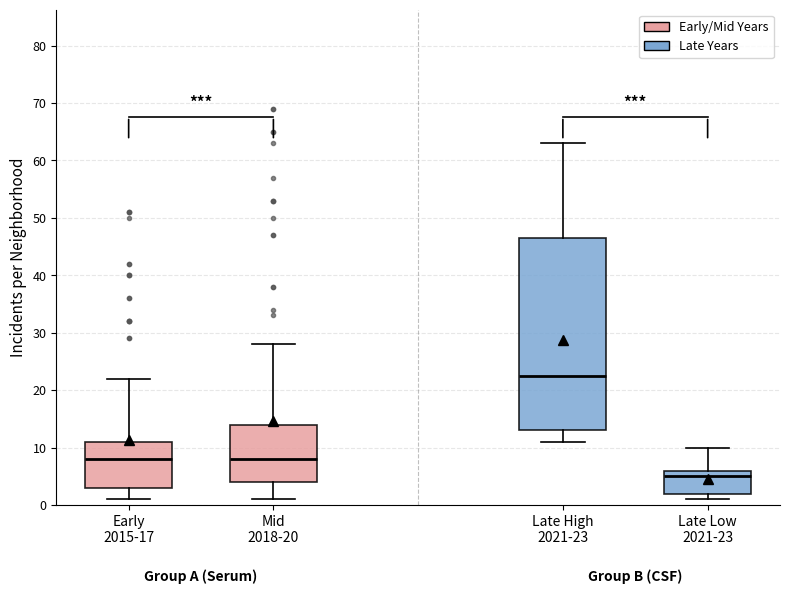

Where does the median line of the box for Early 2015-17 sit on the y-axis? The values are not printed on the chart, so give them approximately, as read against the axis.

8